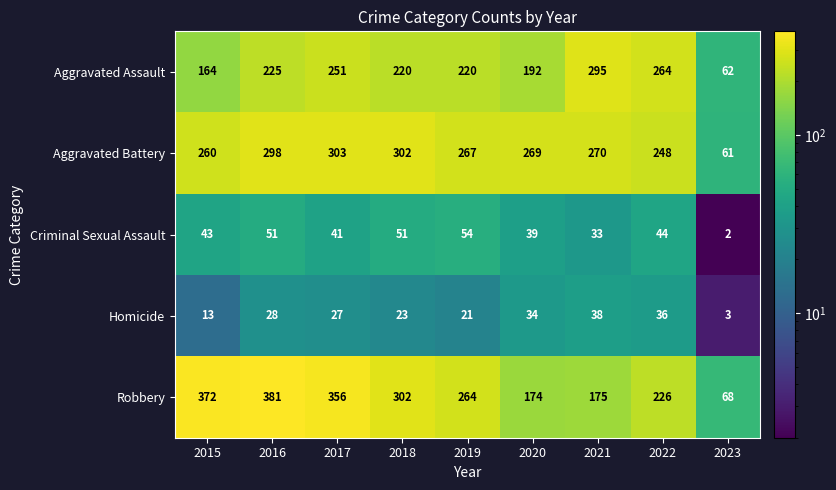

True or false: Robbery has a value of 114 at 2015.

False